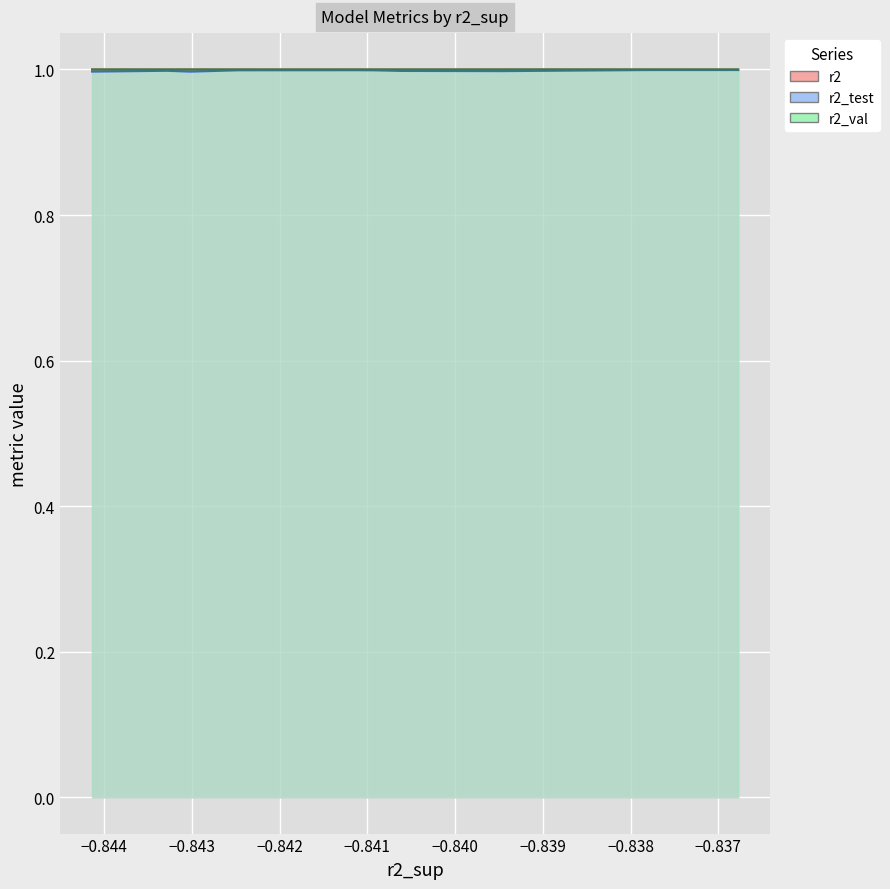

How many interior local valleys does the r2 series have?

3